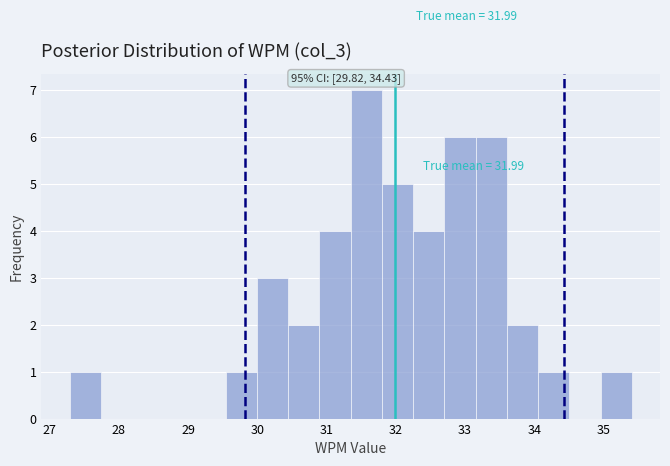

Over which range of the x-axis is the bar tallest?

31.3 to 31.8